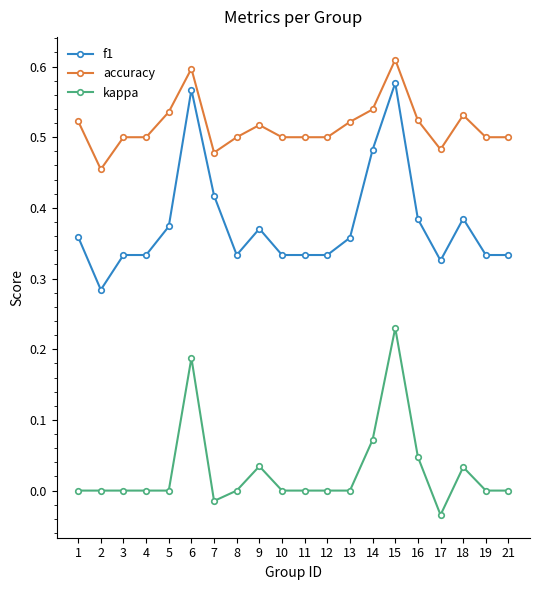

True or false: kappa has a value of 0.1 at 2.

False